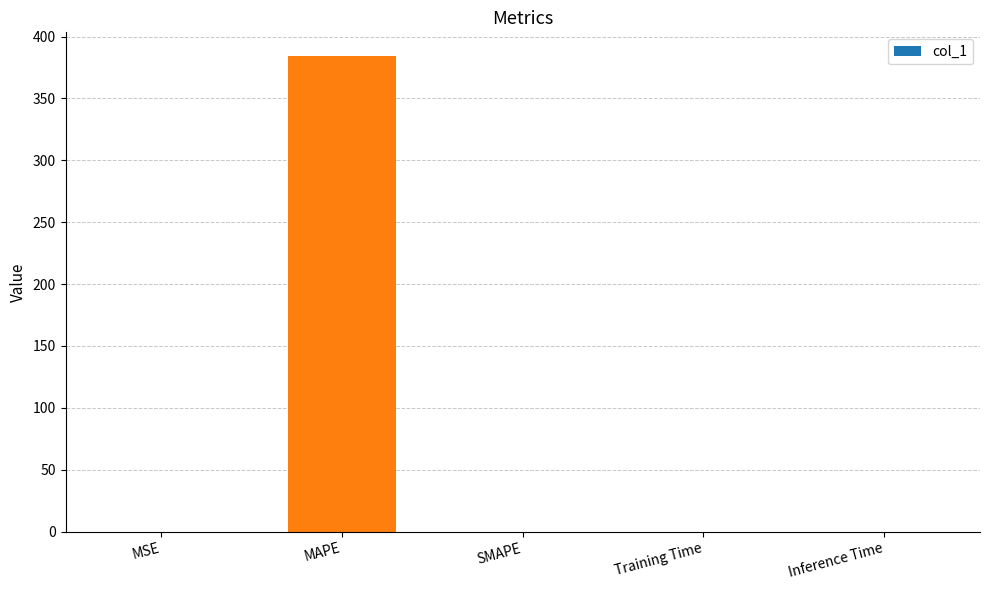

Which label corresponds to the largest value in the chart?

MAPE